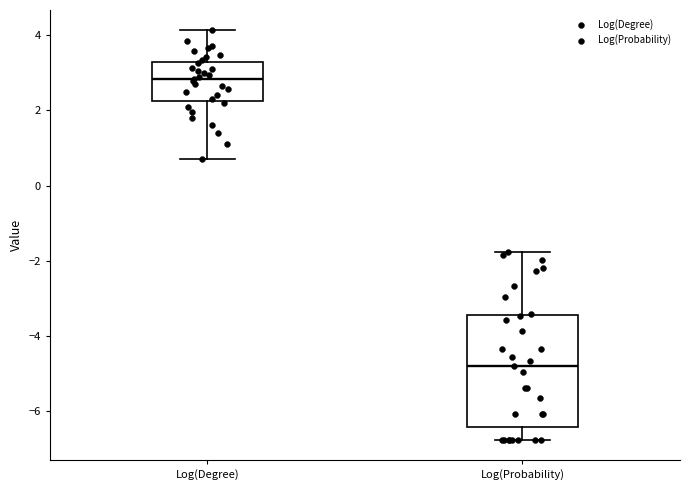

Reading left to right, read every box against the y-axis: the position of its median line, the range the box covers, and the ends of its whiskers. The values are not printed on the chart, so give them approximately, as read against the axis.

Log(Degree): median 2.8, box 2.2 to 3.2, whiskers 0.6 to 4.2
Log(Probability): median -4.8, box -6.4 to -3.4, whiskers -6.8 to -1.8